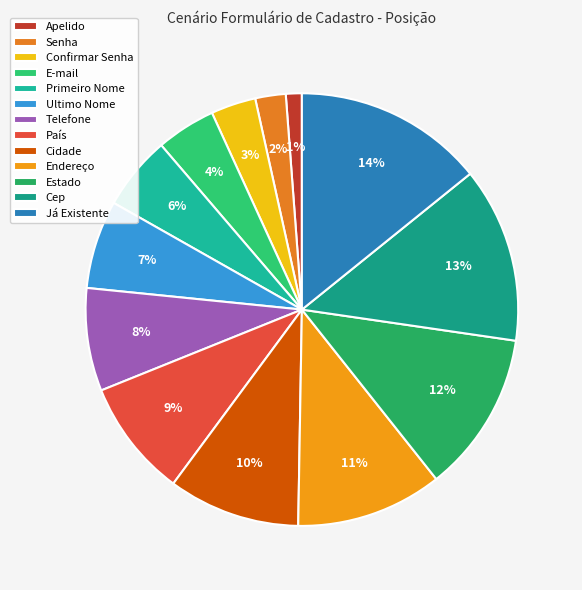

Between Estado and Confirmar Senha, which is larger?

Estado